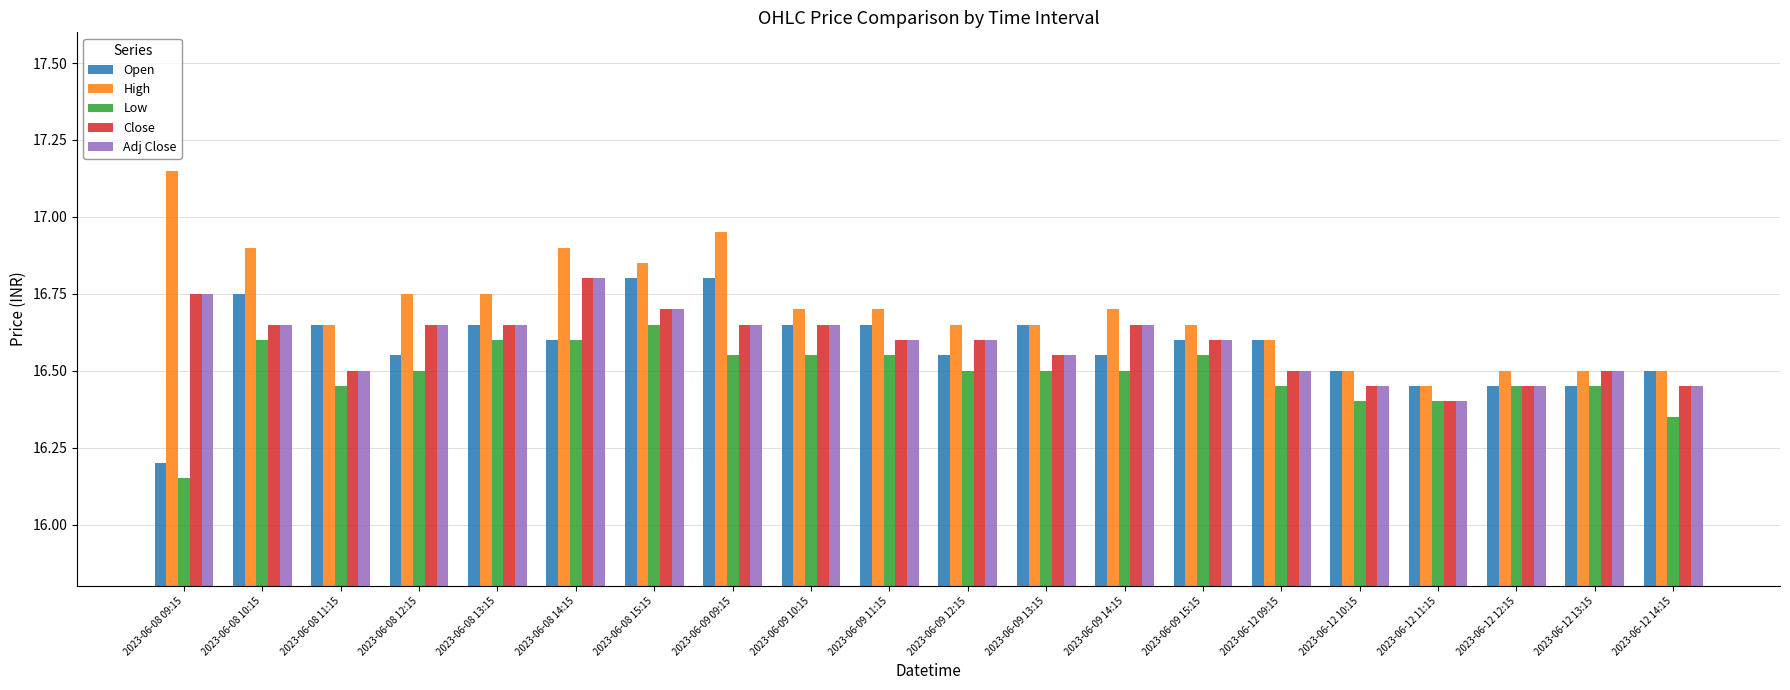

Which series has the largest total across all categories?

High